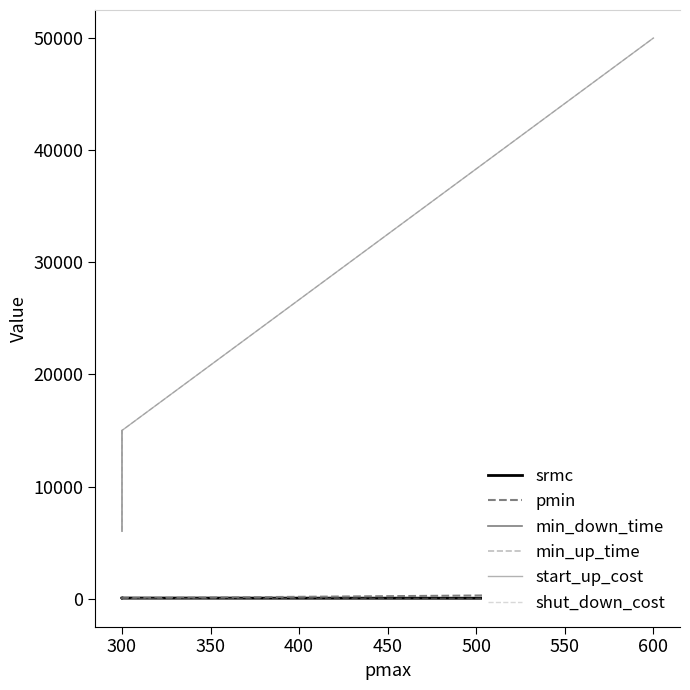

At which category does the chart reach its minimum across all series?

300